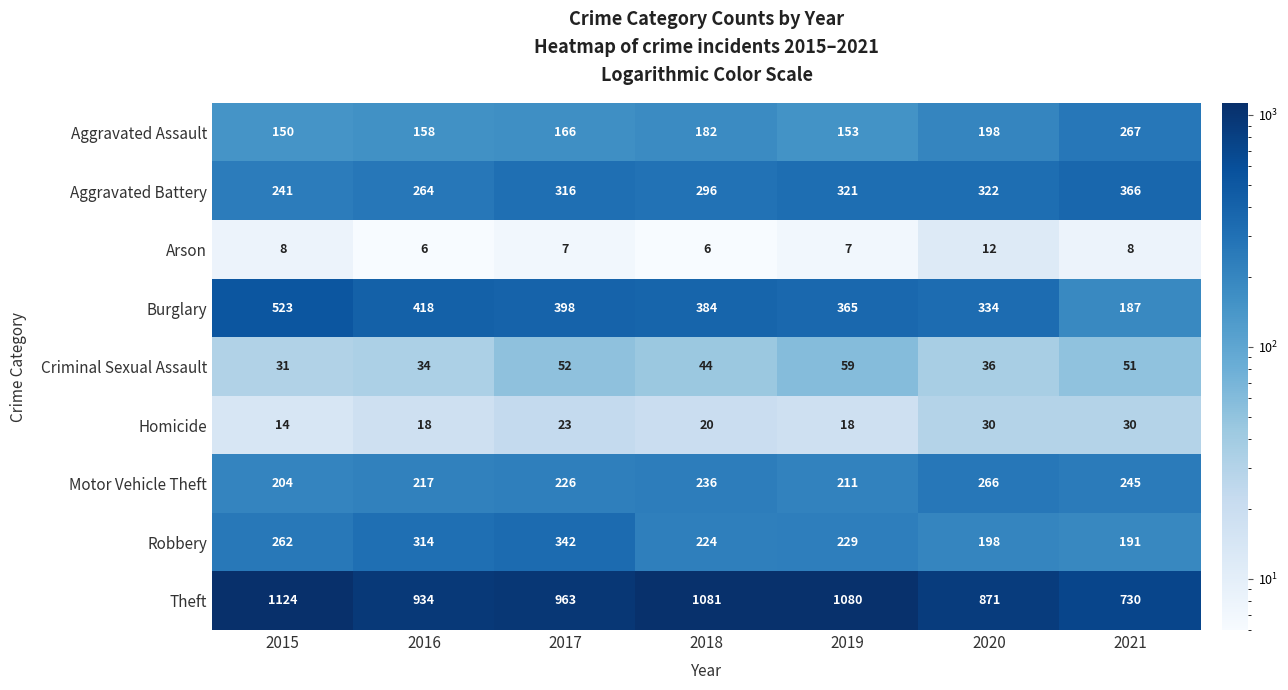

How many data points does each series have?

7